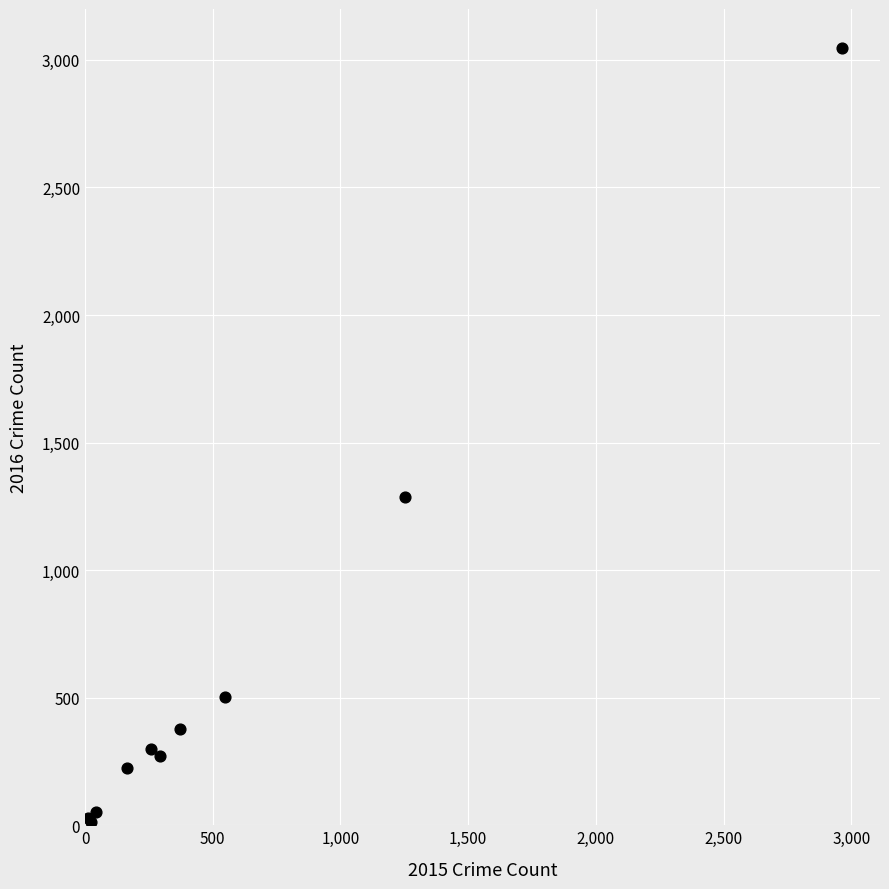

What Y value in the scatter plot is closest to 1531?

1285